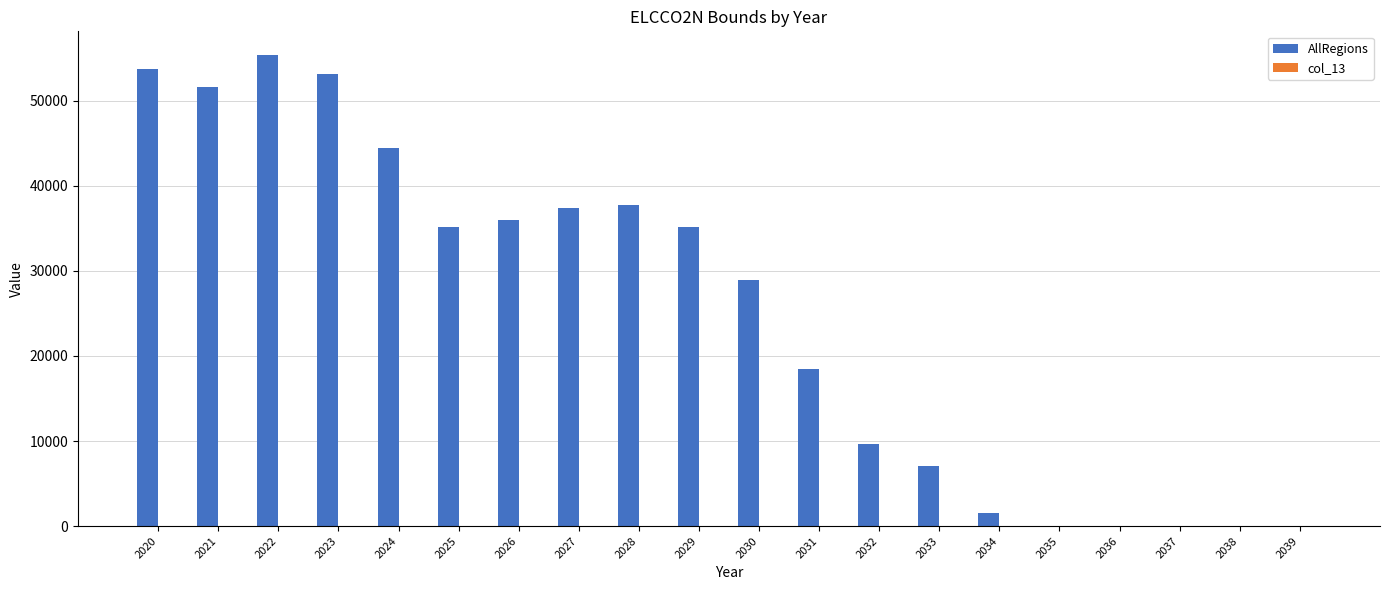

What is the maximum value for AllRegions?

55395.0